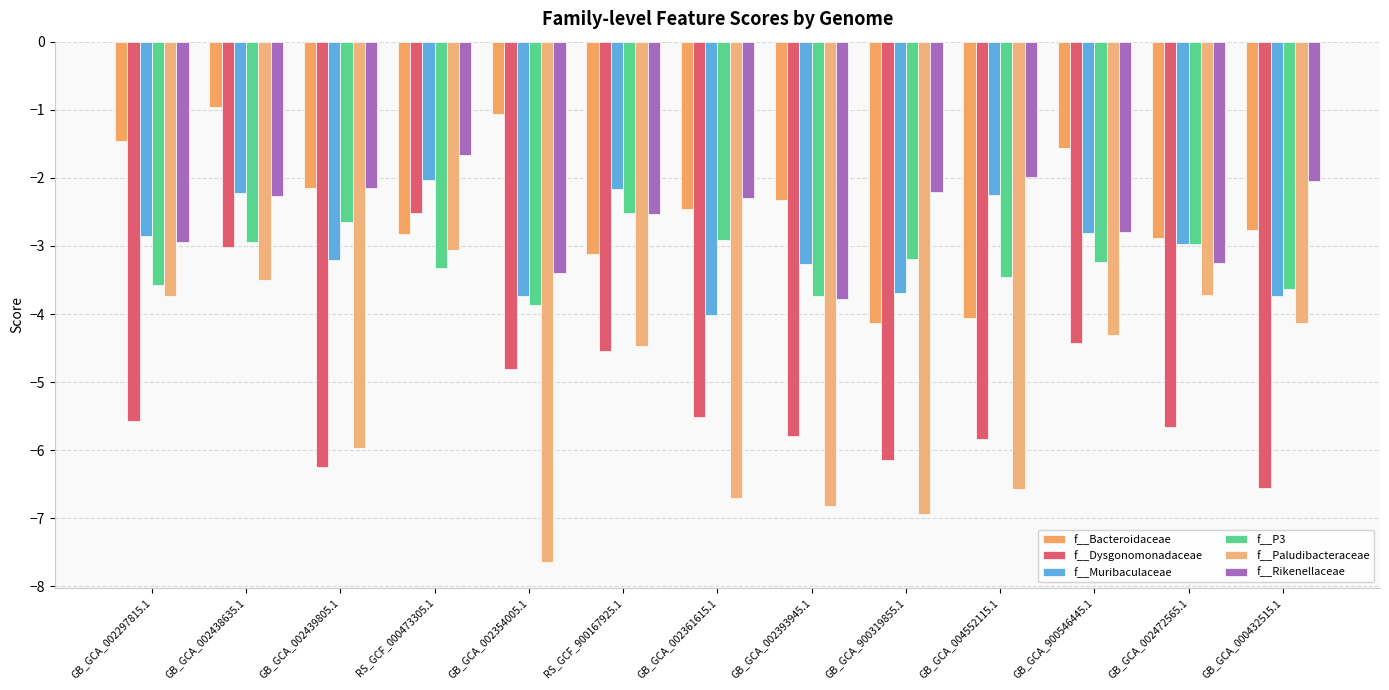

What is the difference between the second highest and minimum values in the f__Paludibacteraceae series?

4.1